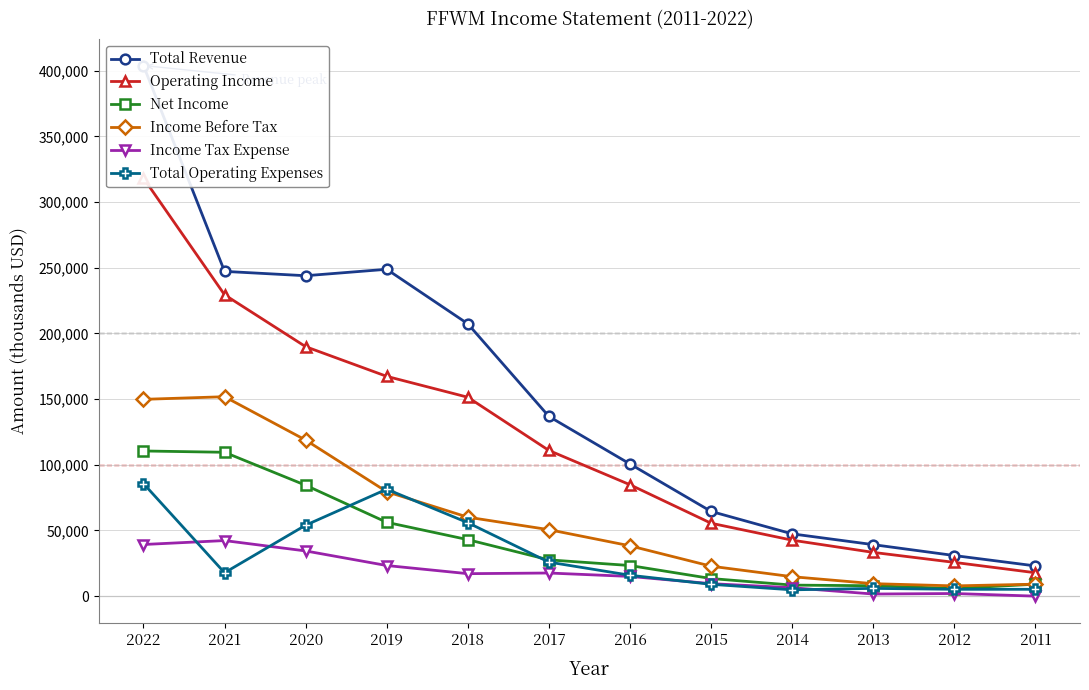

What is the difference between the Operating Income values at 2018 and 2014?

108800